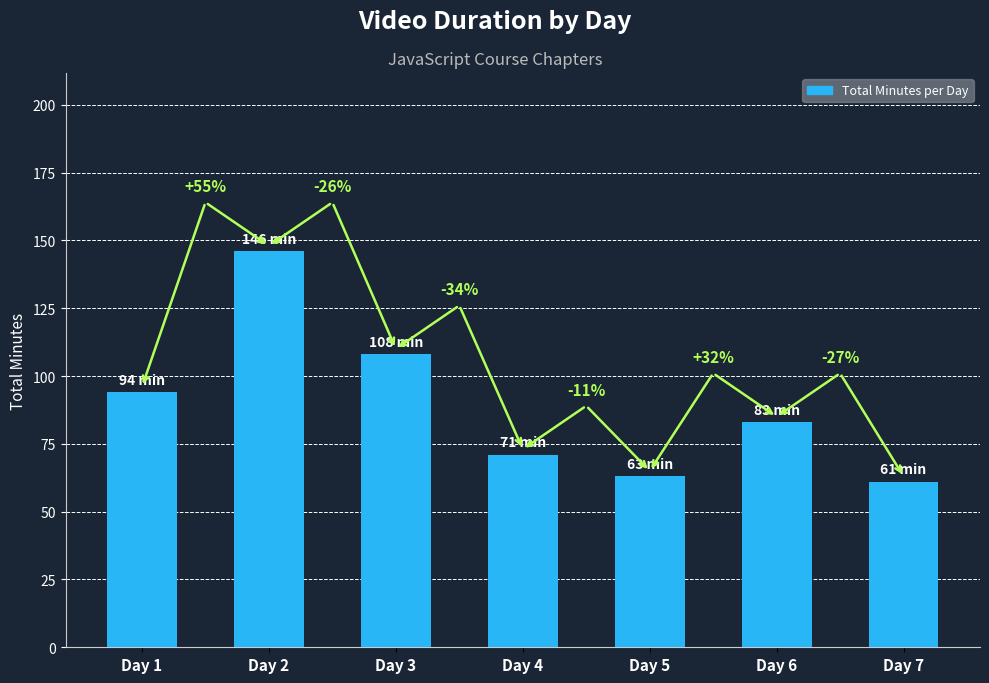

Does the chart contain any negative values?

No